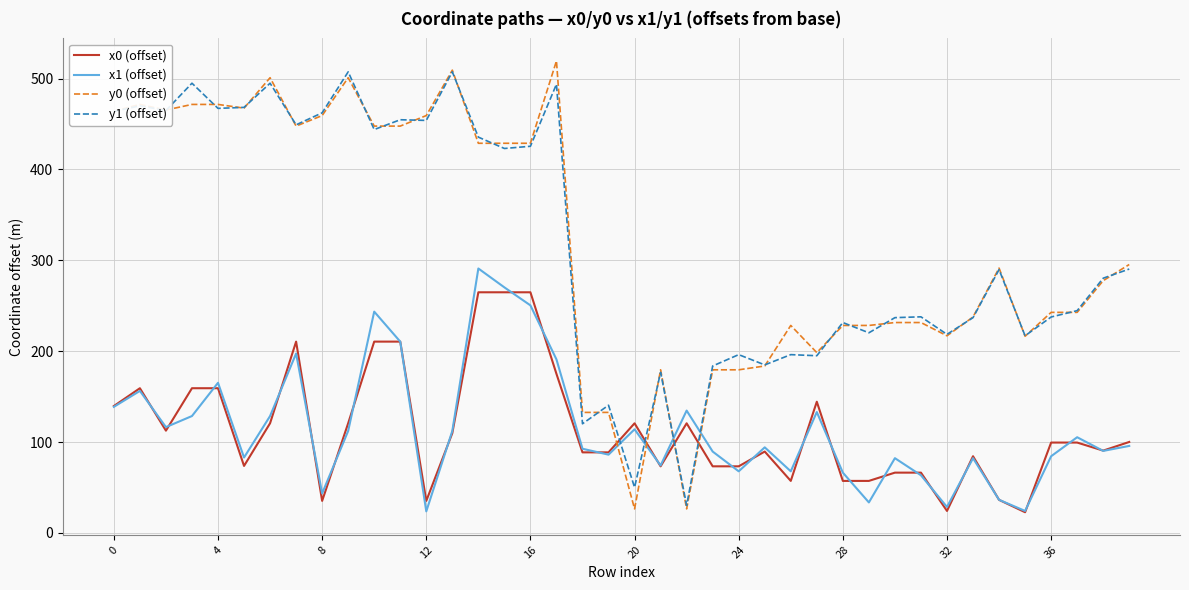

Count the number of categories in the chart.

40